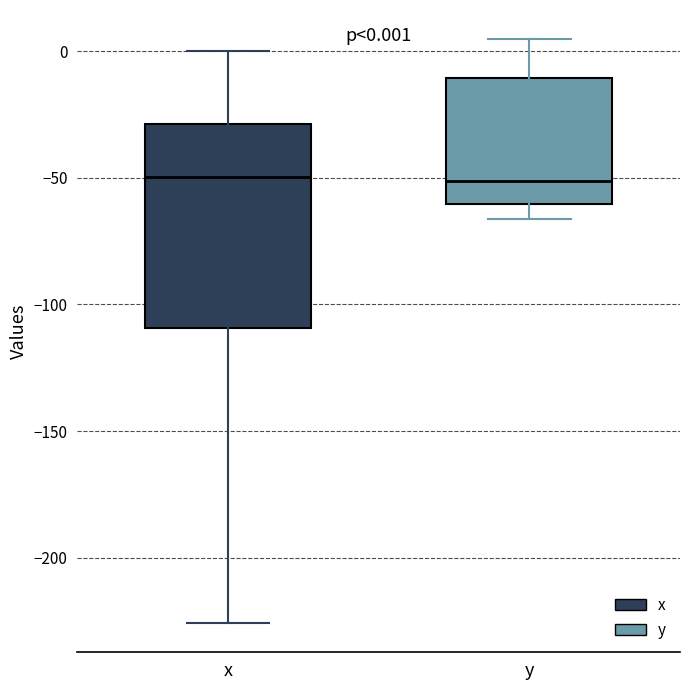

Comparing the boxes themselves (not the whiskers), which one is the tallest?

x